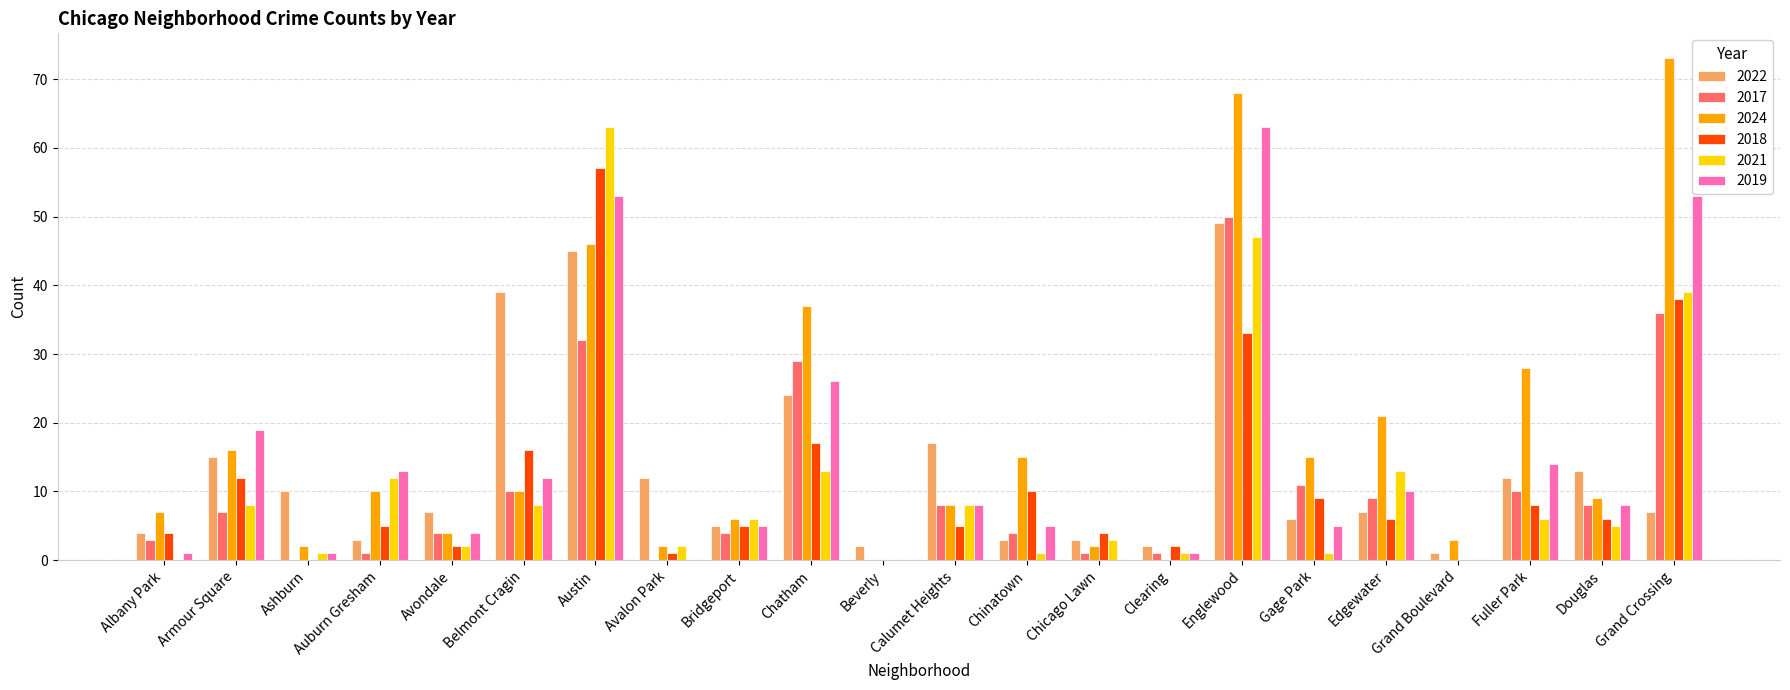

What is the total value across all series at Austin?

296